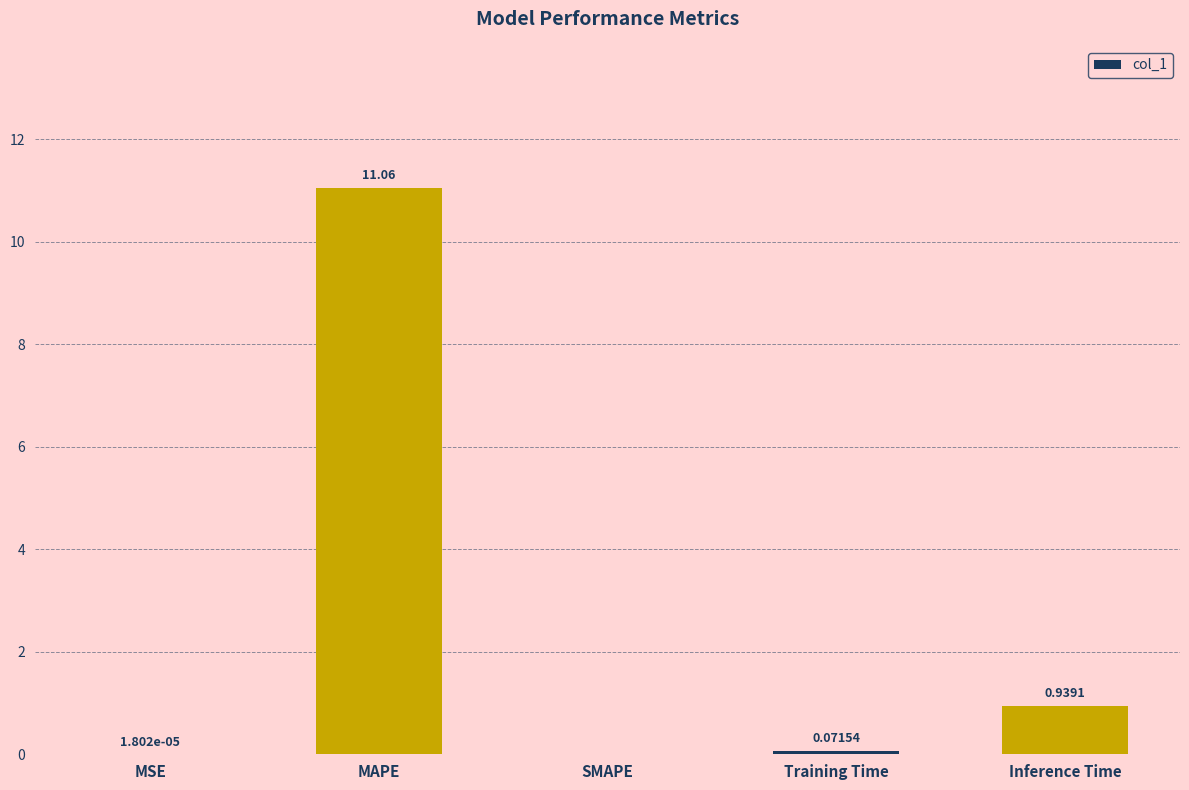

What is the change in value from Training Time to Inference Time?

+0.9